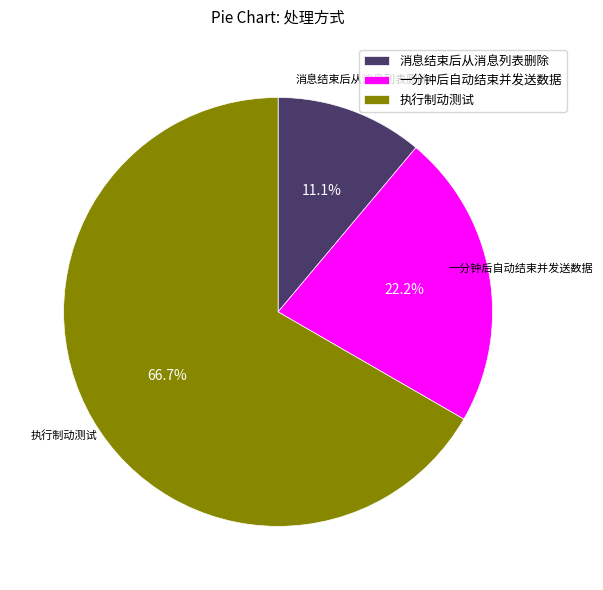

What percentage do 执行制动测试 and 一分钟后自动结束并发送数据 together represent?

88.9%